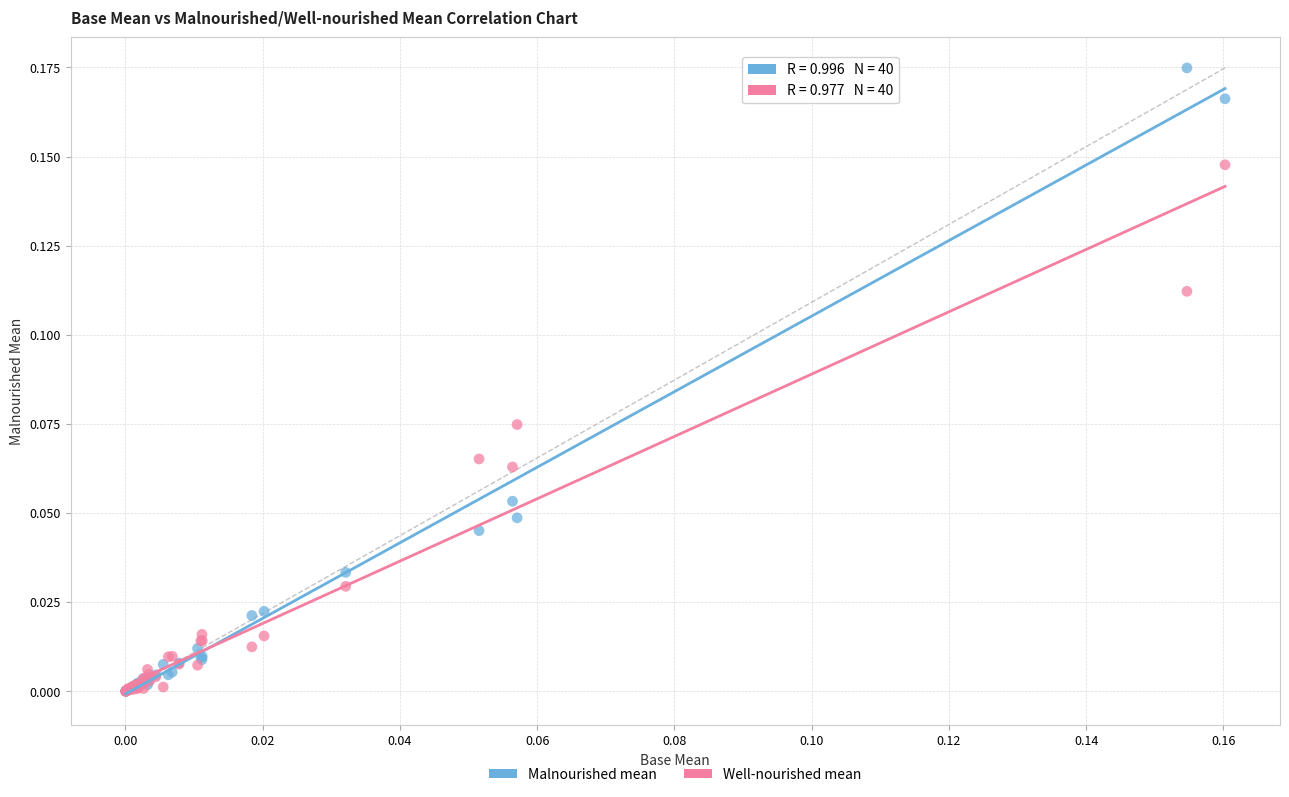

What are all the series names shown in the legend?

Malnourished mean, Well-nourished mean